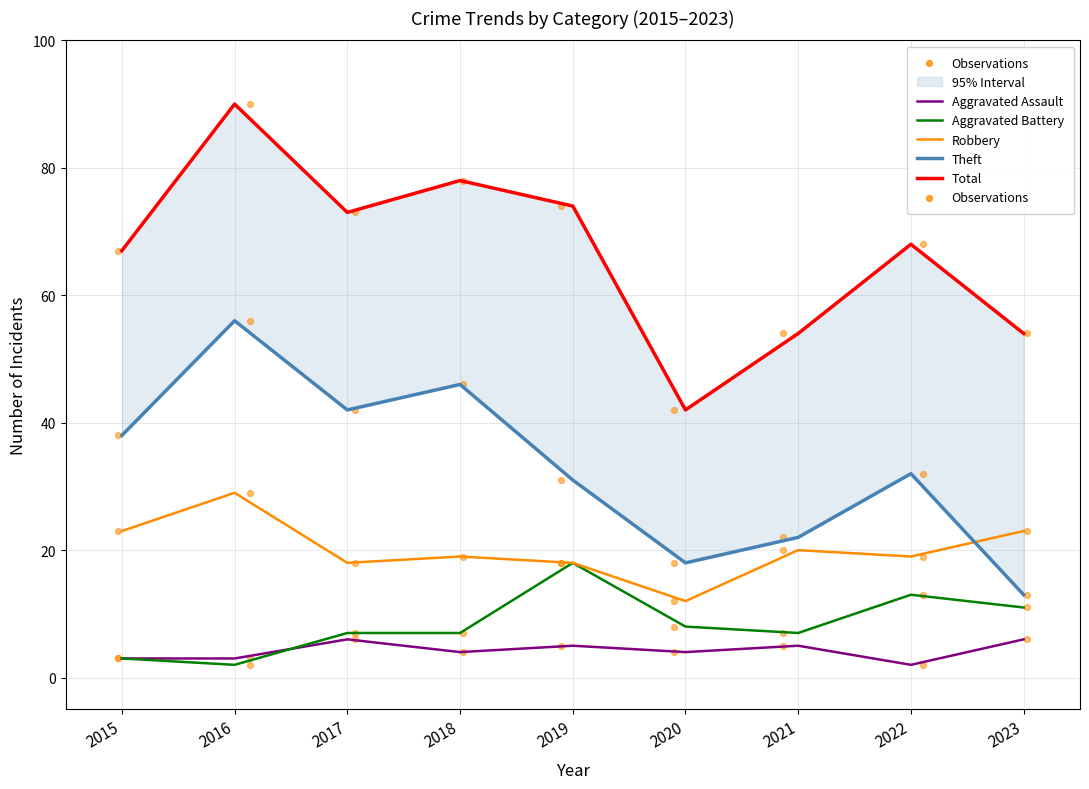

Which series has the widest spread of Y values?

Total